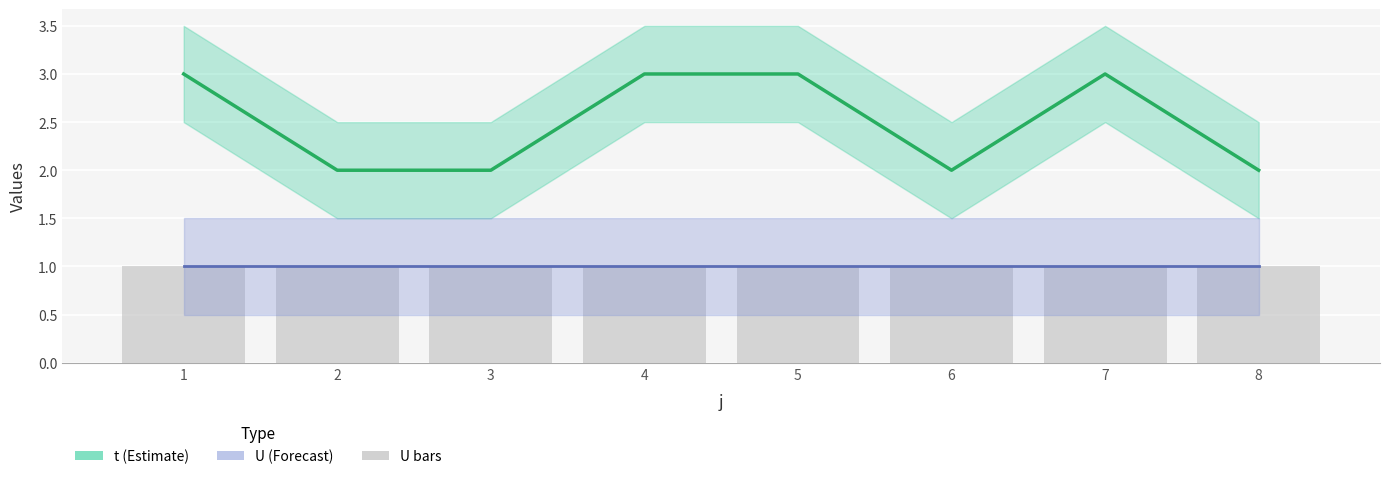

Reading left to right, list all the values displayed in this chart.

t: 1=3	2=2	3=2	4=3	5=3	6=2	7=3	8=2
U: 1=1	2=1	3=1	4=1	5=1	6=1	7=1	8=1